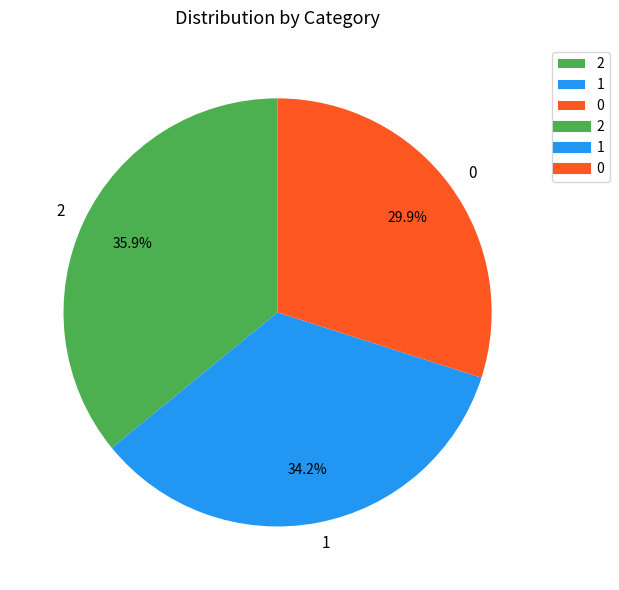

What portion of the pie excludes 2?

64.1%